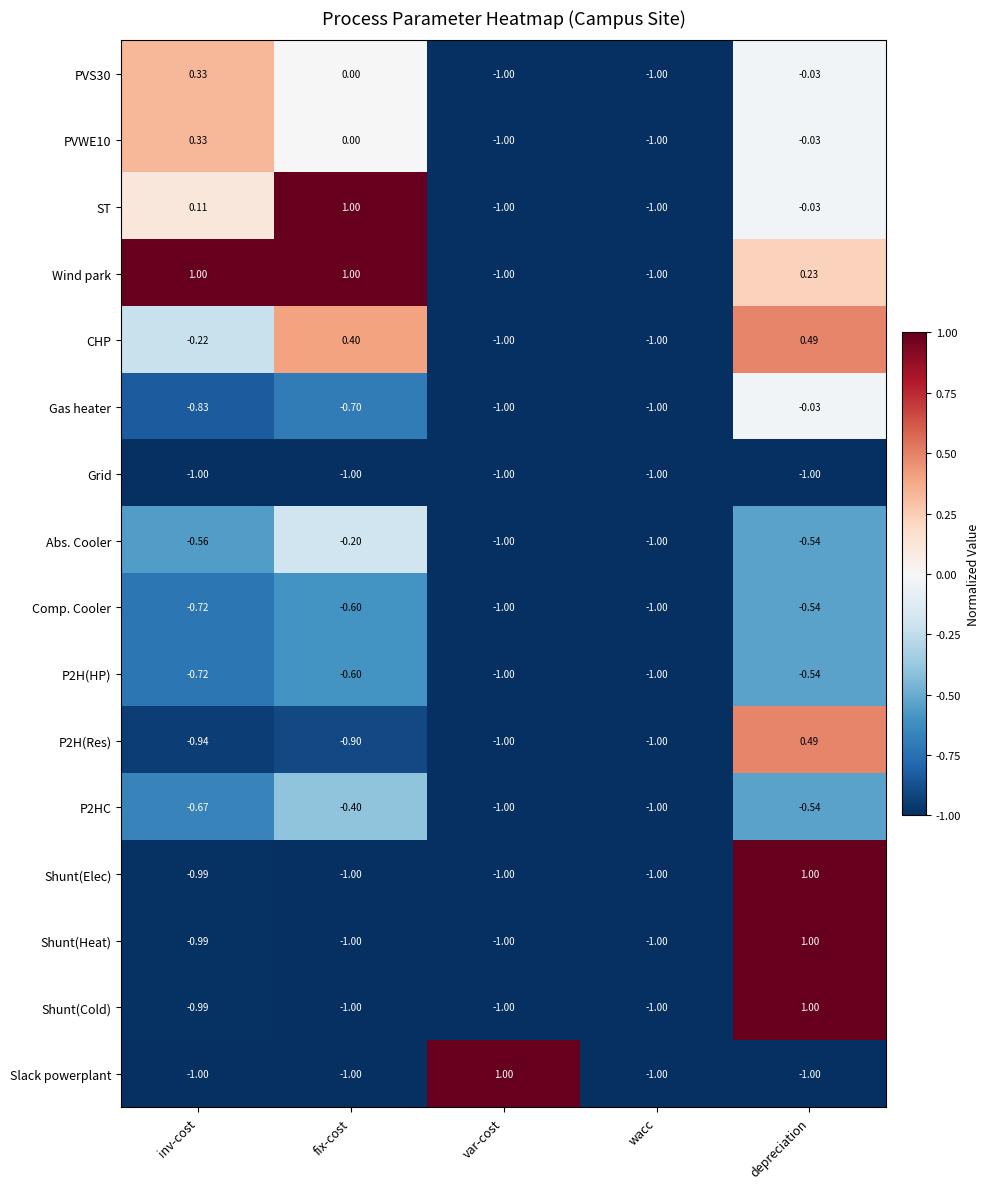

Which category has the highest value in the Gas heater series?

depreciation